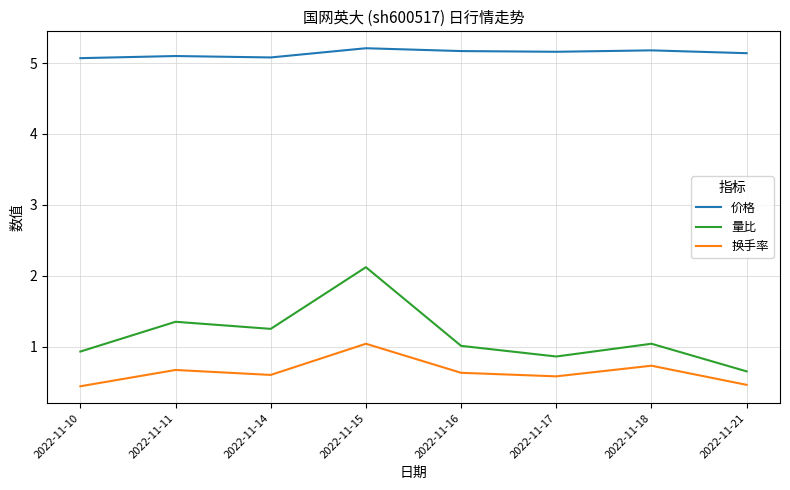

The 价格 series shows 5.1 at 2022-11-21. True or false?

True